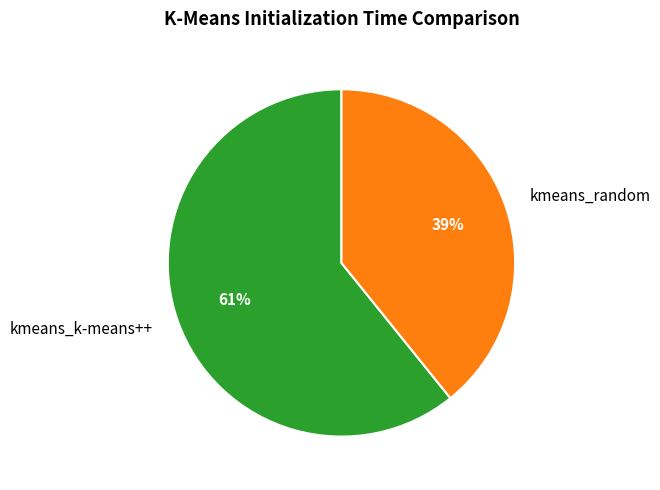

True or false: kmeans_k-means++ accounts for 61% of the total.

True